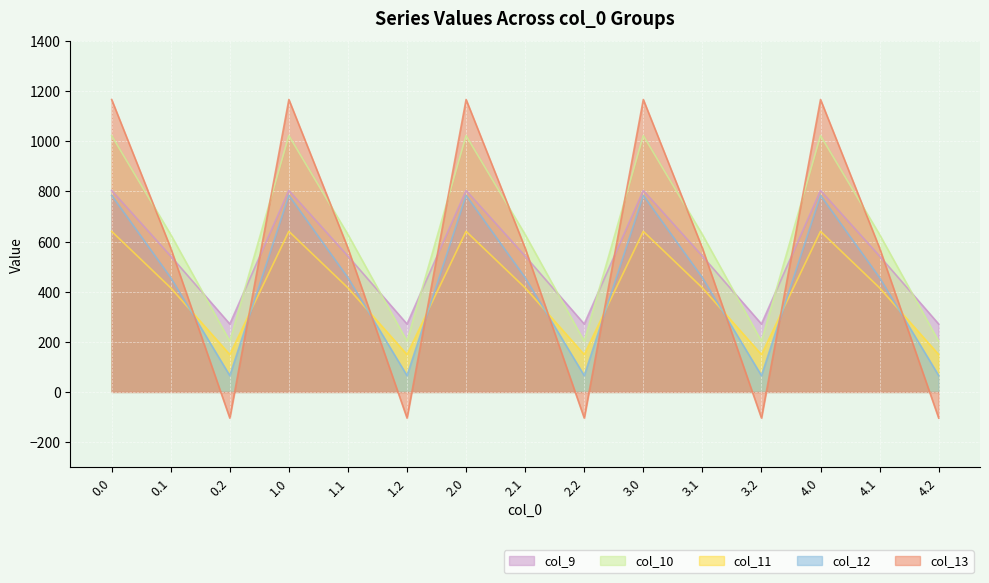

True or false: col_9 and col_12 cross at least once.

False